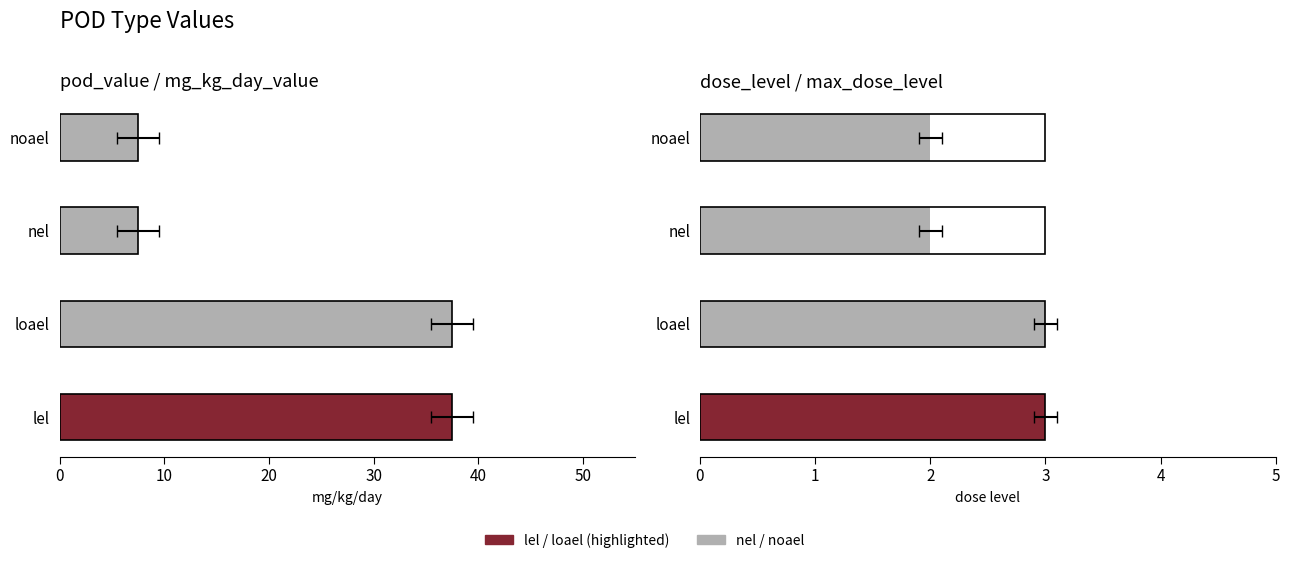

Rank the series at 30 from highest to lowest value.

pod_value, mg_kg_day_value, dose_level, max_dose_level